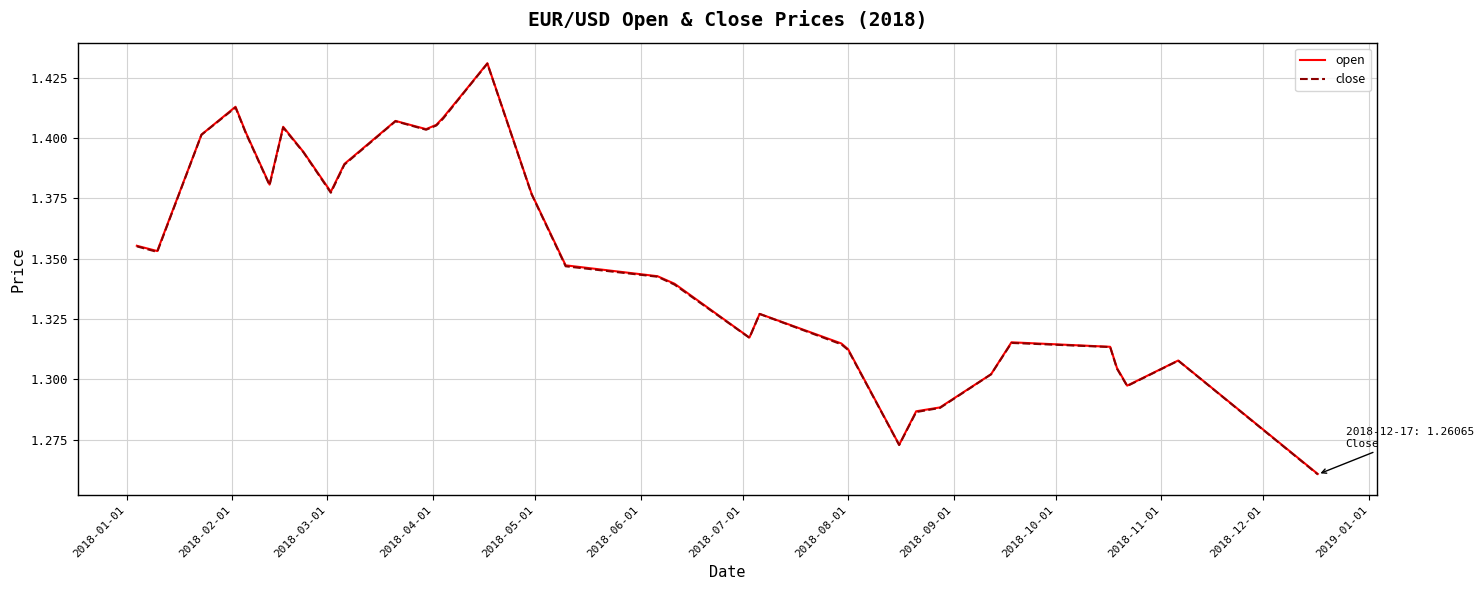

True or false: close and open intersect in this chart.

False